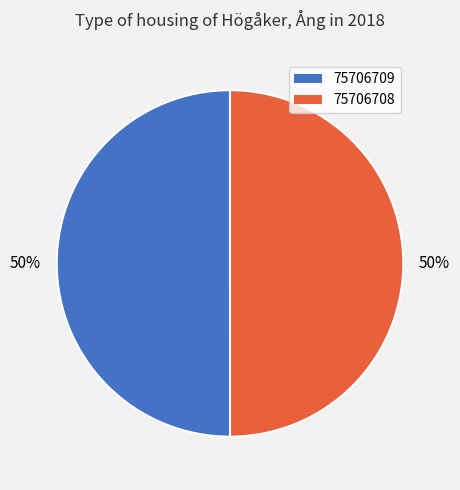

Do 75706709 and 75706708 together represent more than half of the pie?

Yes